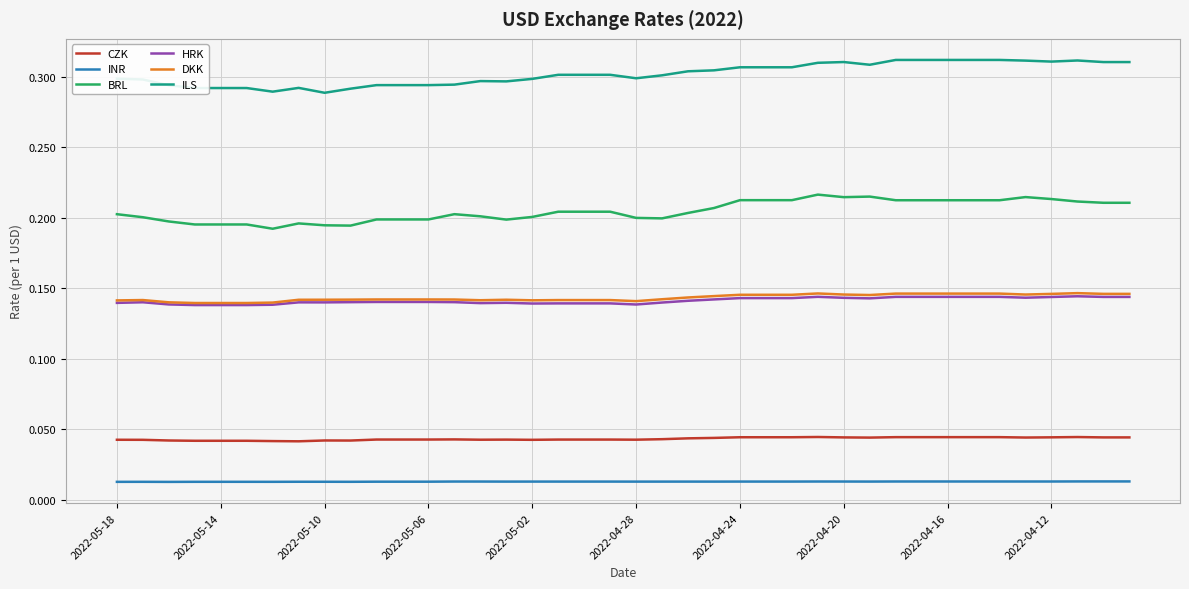

True or false: ILS and INR intersect in this chart.

False